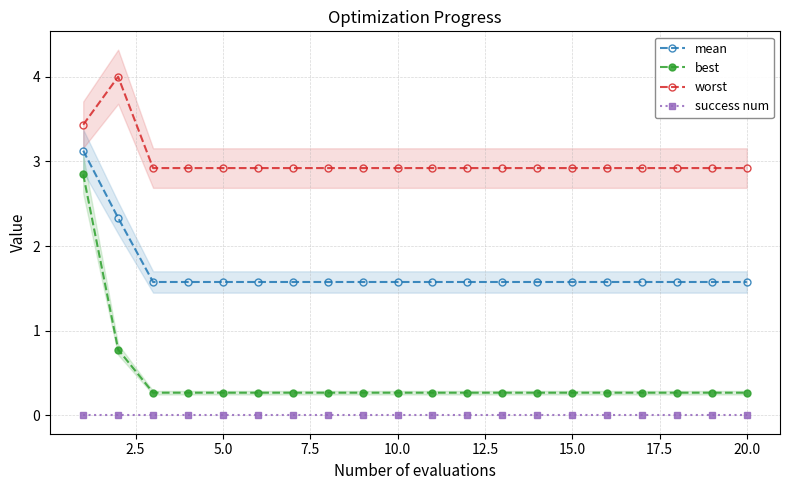

True or false: worst and success num intersect in this chart.

False